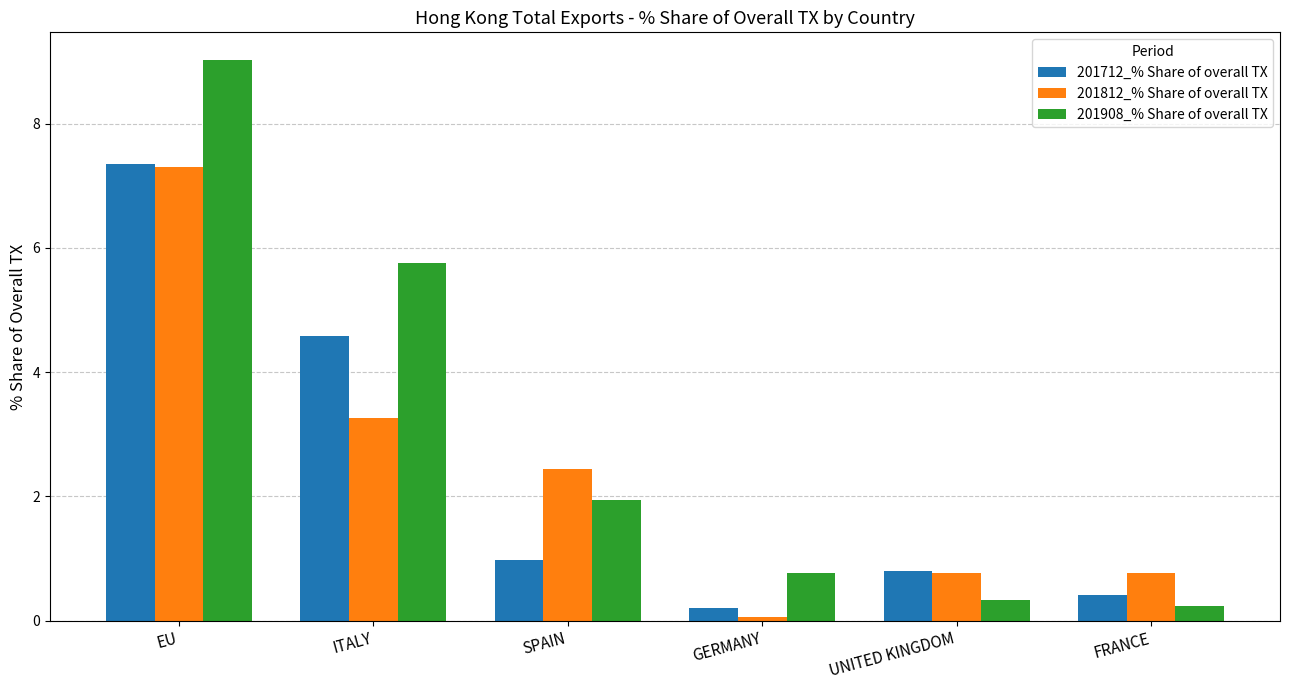

Reading right to left, list all the values displayed in this chart.

201712_% Share of overall TX: 0.4	0.8	0.2	1.0	4.6	7.4
201812_% Share of overall TX: 0.8	0.8	0.1	2.4	3.3	7.3
201908_% Share of overall TX: 0.2	0.3	0.8	1.9	5.8	9.0